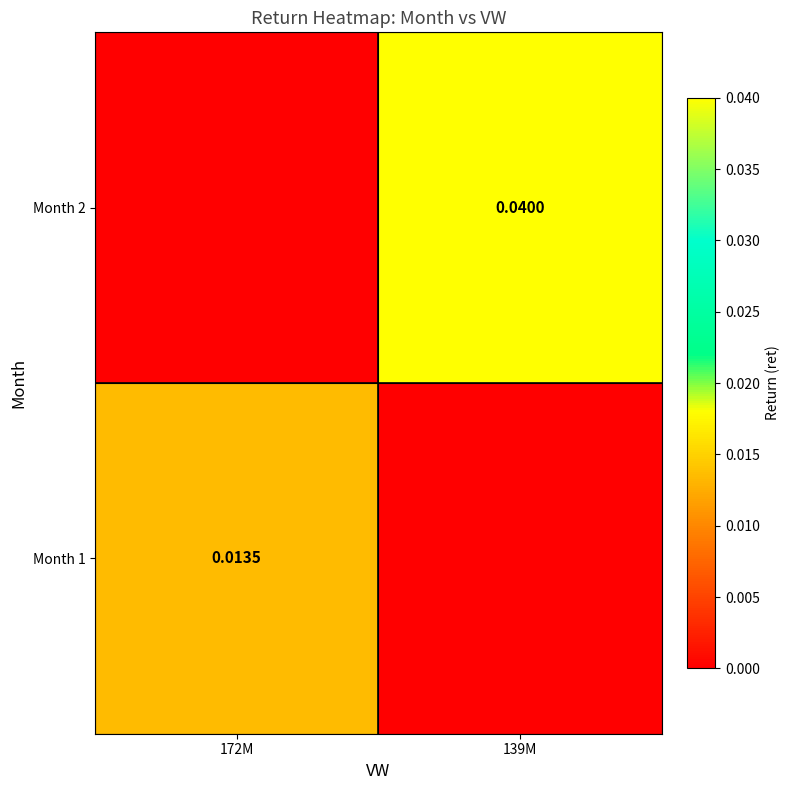

Which category has the lowest value in the Month 2 series?

172M